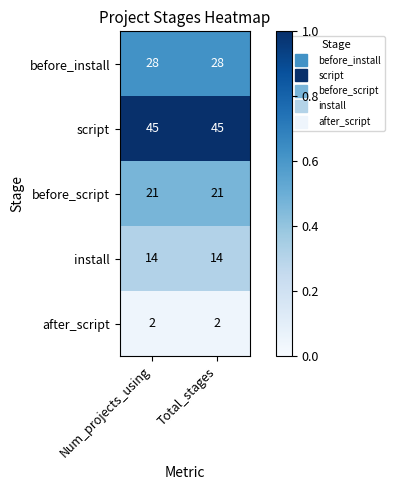

Which series has the largest total across all categories?

script